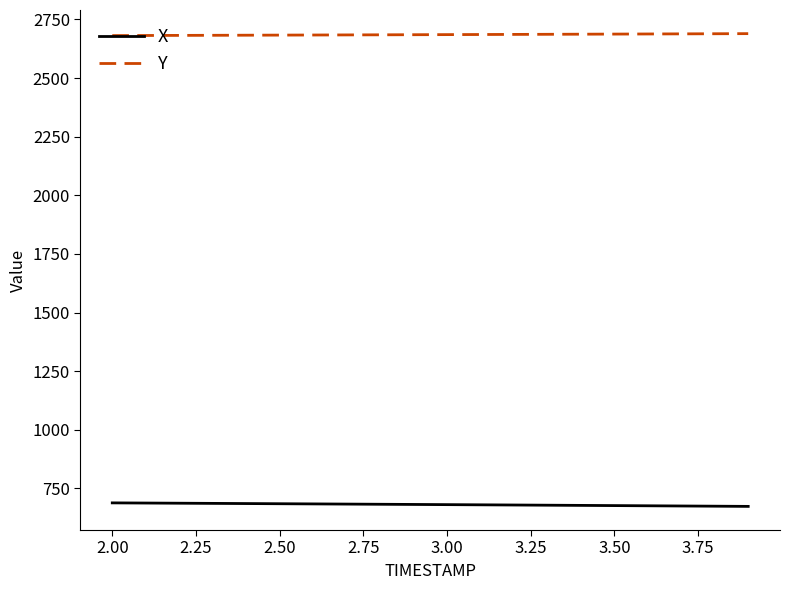

Rank the series by their maximum value, from lowest to highest.

X, Y